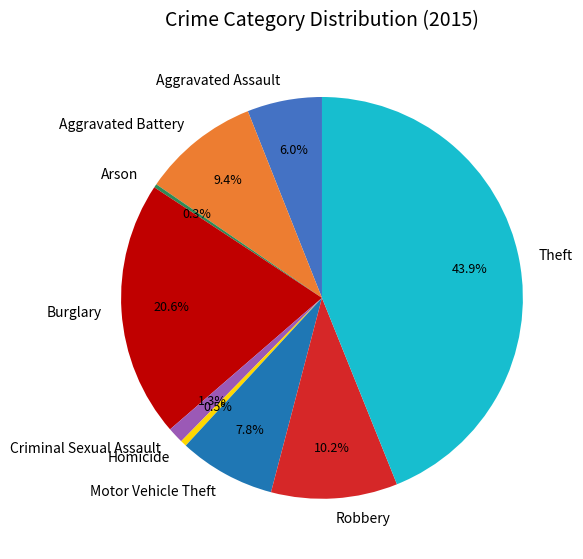

What is the total percentage of Aggravated Assault and Arson?

6.3%